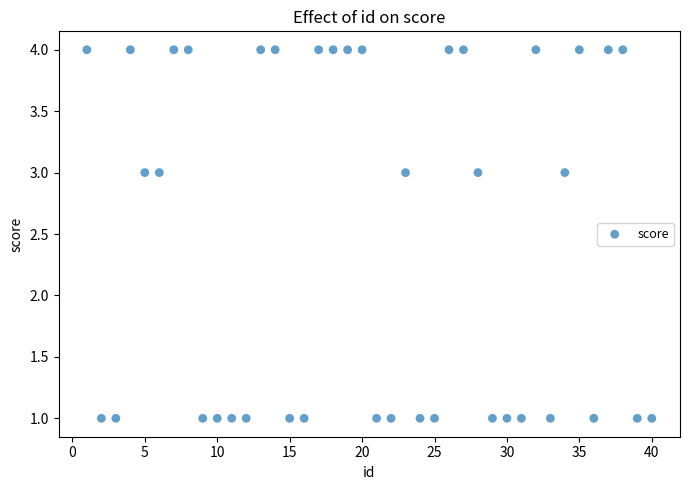

What is the range of Y values (max minus min)?

3